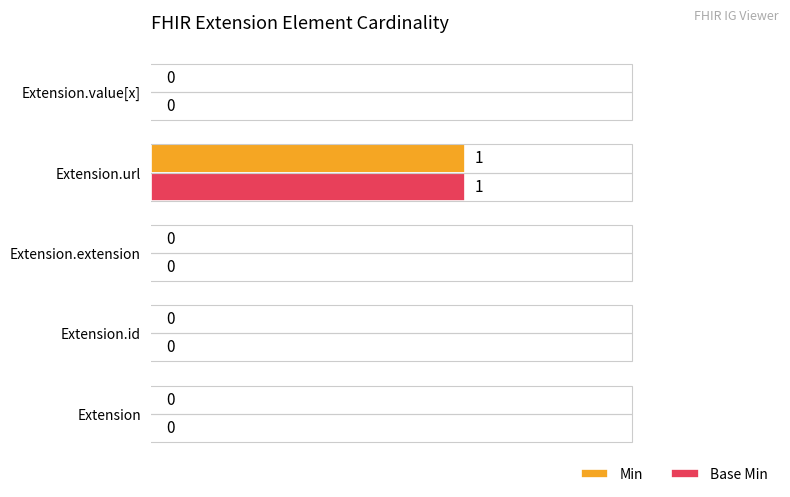

How many categories are shown in the chart?

5